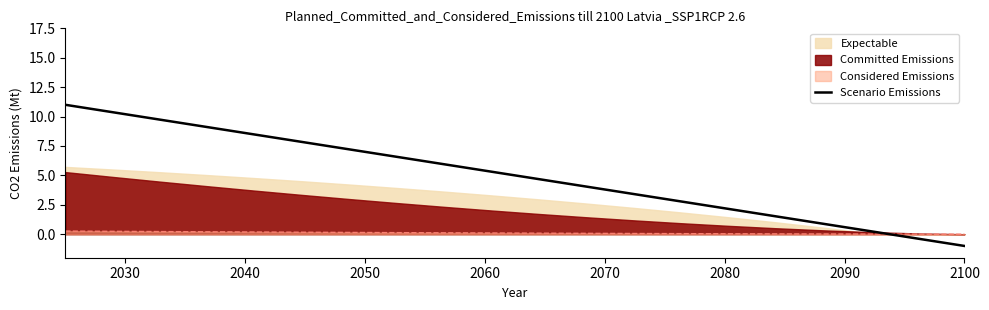

What is the value of the 20th point from the left?

-1.0